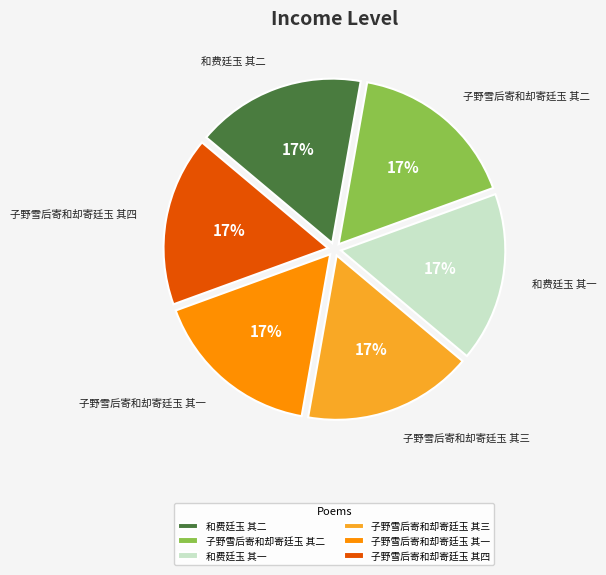

To the nearest percent, what is the average slice percentage?

17%